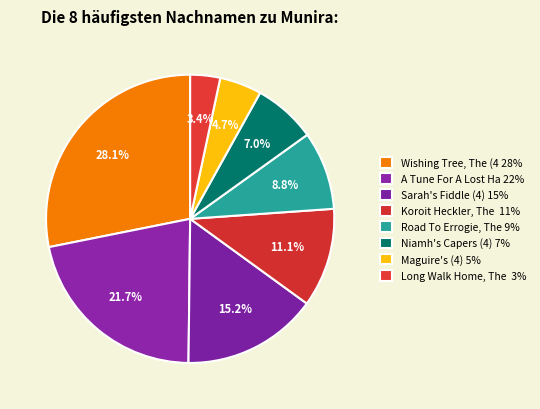

Count the number of slices in the pie.

8